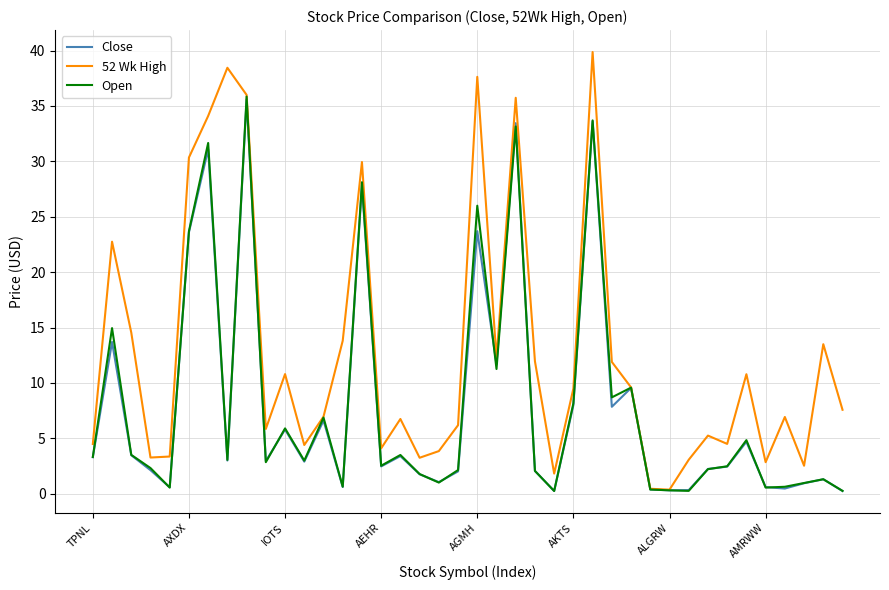

In Open, how many points are lower than both neighbors (excluding endpoints)?

12